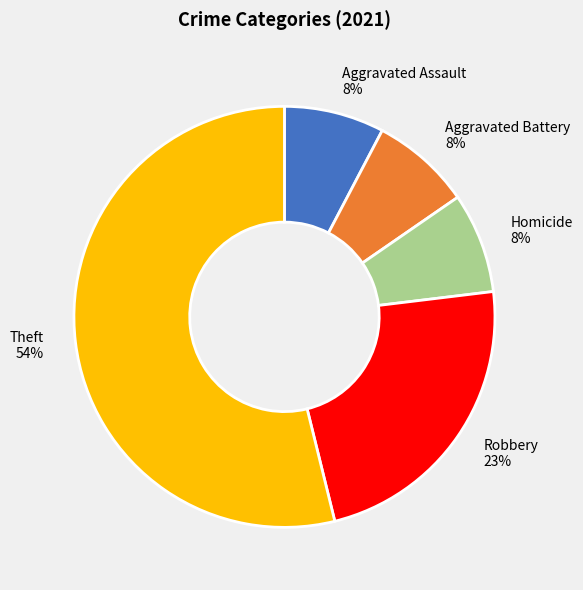

Which slice is the largest?

Theft 54%